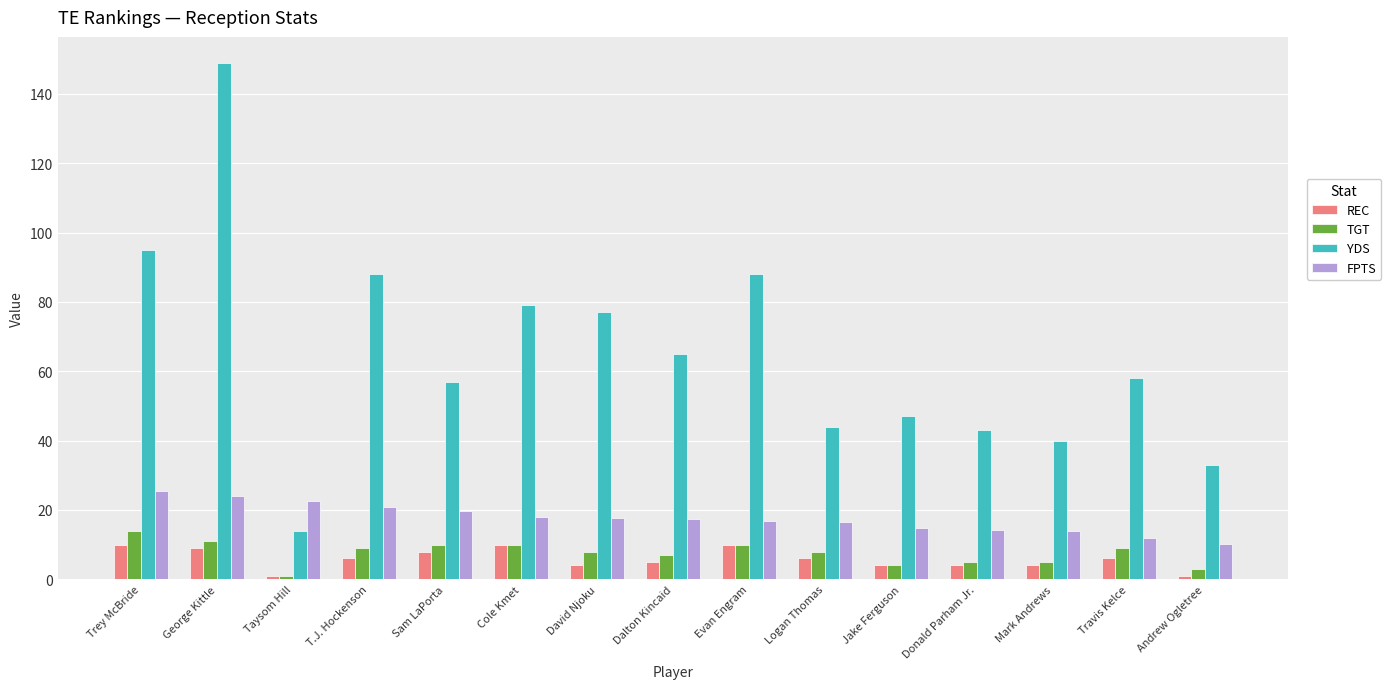

What is the highest value of the REC series?

10.0